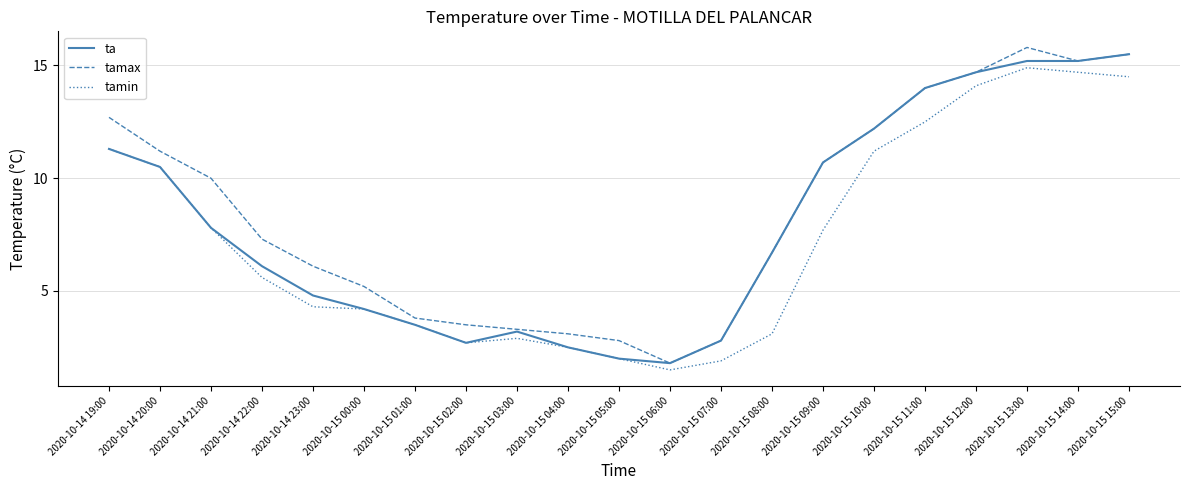

Which series changed the most between 2020-10-15 00:00 and 2020-10-15 01:00?

tamax